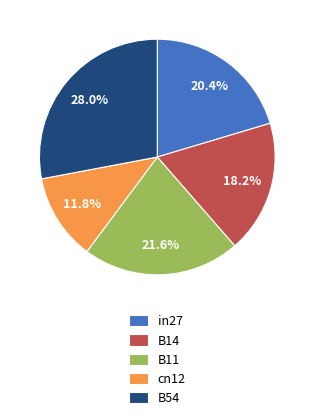

To the nearest percent, what is the average slice percentage?

20%